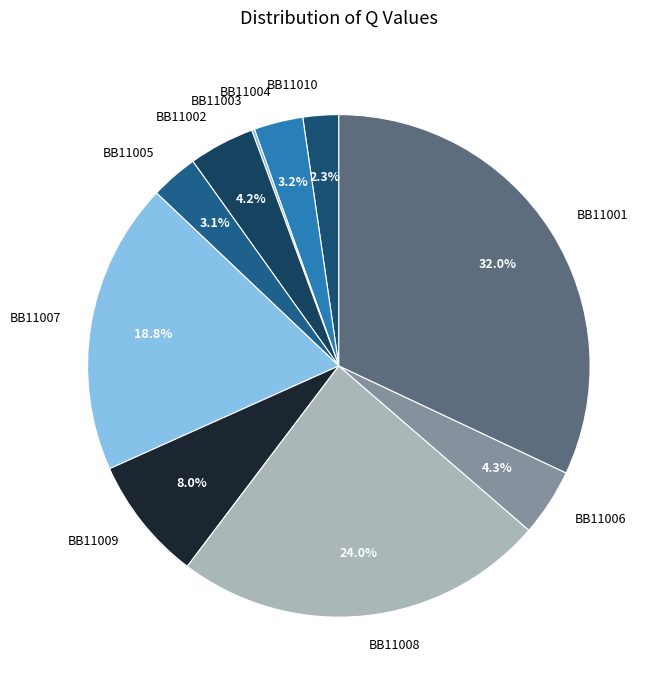

Is the sum of BB11007 and BB11004 greater than half?

No